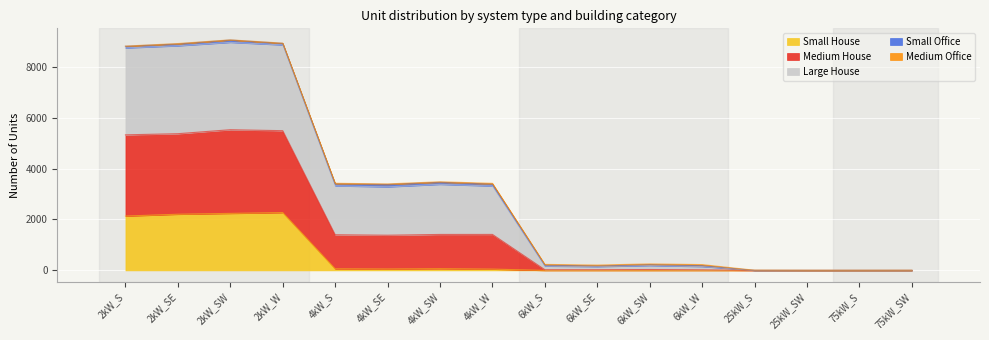

What position from the right is 6kW_SW?

6